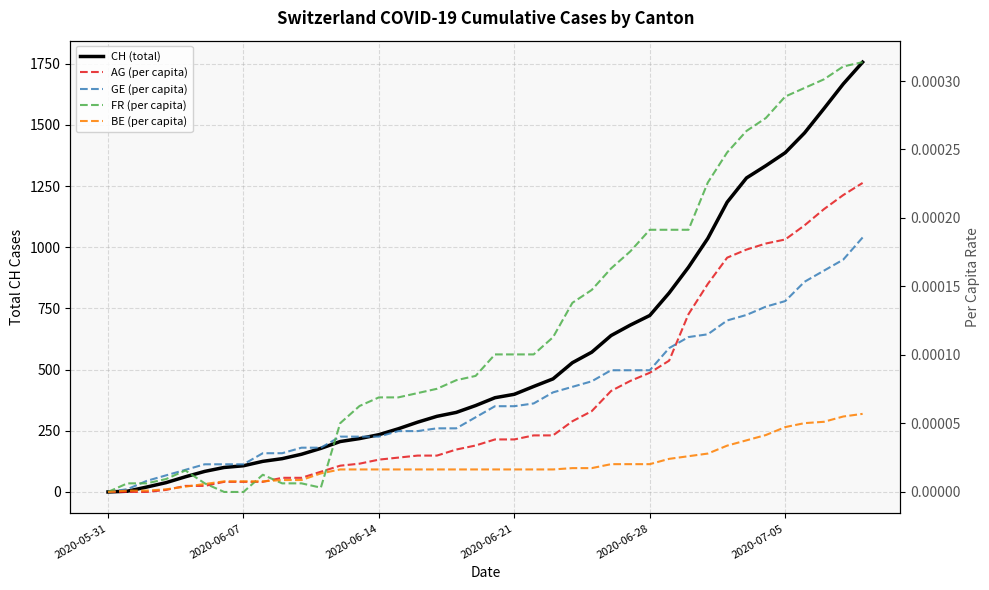

Reading left to right, extract all data points from this chart.

CH (total): 0.0	3.0	20.0	38.0	62.0	84.0	100.0	107.0	125.0	136.0	154.0	178.0	206.0	218.0	234.0	258.0	285.0	309.0	325.0	353.0	385.0	399.0	431.0	462.0	528.0	571.0	639.0	682.0	721.0	813.0	918.0	1036.0	1184.0	1283.0	1333.0	1386.0	1467.0	1566.0	1667.0	1756.0
AG (per capita): 0.0	0.0	0.0	0.0	0.0	0.0	0.0	0.0	0.0	0.0	0.0	0.0	0.0	0.0	0.0	0.0	0.0	0.0	0.0	0.0	0.0	0.0	0.0	0.0	0.0	0.0	0.0	0.0	0.0	0.0	0.0	0.0	0.0	0.0	0.0	0.0	0.0	0.0	0.0	0.0
GE (per capita): 0.0	0.0	0.0	0.0	0.0	0.0	0.0	0.0	0.0	0.0	0.0	0.0	0.0	0.0	0.0	0.0	0.0	0.0	0.0	0.0	0.0	0.0	0.0	0.0	0.0	0.0	0.0	0.0	0.0	0.0	0.0	0.0	0.0	0.0	0.0	0.0	0.0	0.0	0.0	0.0
FR (per capita): 0.0	0.0	0.0	0.0	0.0	0.0	0.0	0.0	0.0	0.0	0.0	0.0	0.0	0.0	0.0	0.0	0.0	0.0	0.0	0.0	0.0	0.0	0.0	0.0	0.0	0.0	0.0	0.0	0.0	0.0	0.0	0.0	0.0	0.0	0.0	0.0	0.0	0.0	0.0	0.0
BE (per capita): 0.0	0.0	0.0	0.0	0.0	0.0	0.0	0.0	0.0	0.0	0.0	0.0	0.0	0.0	0.0	0.0	0.0	0.0	0.0	0.0	0.0	0.0	0.0	0.0	0.0	0.0	0.0	0.0	0.0	0.0	0.0	0.0	0.0	0.0	0.0	0.0	0.0	0.0	0.0	0.0